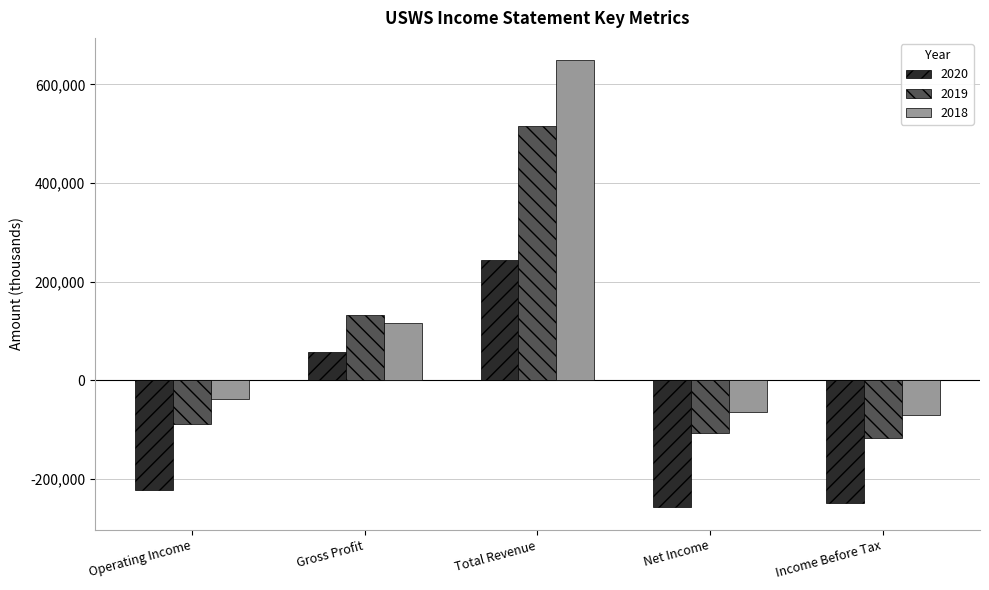

What is the spread (max minus min) of values at Income Before Tax?

177000